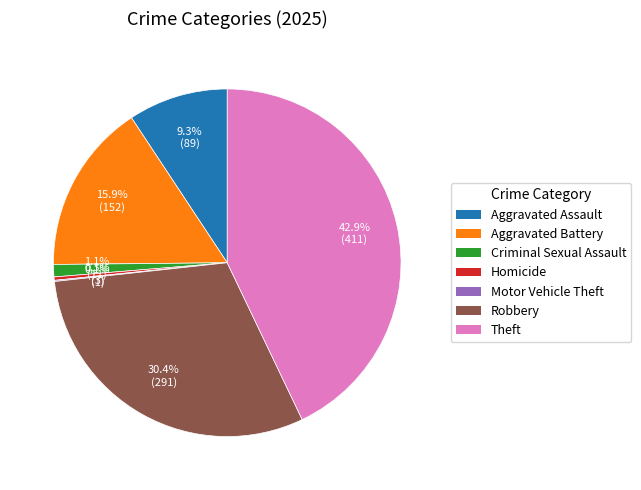

Approximately how many times larger is the value at Aggravated Assault compared to Aggravated Battery?

0.6